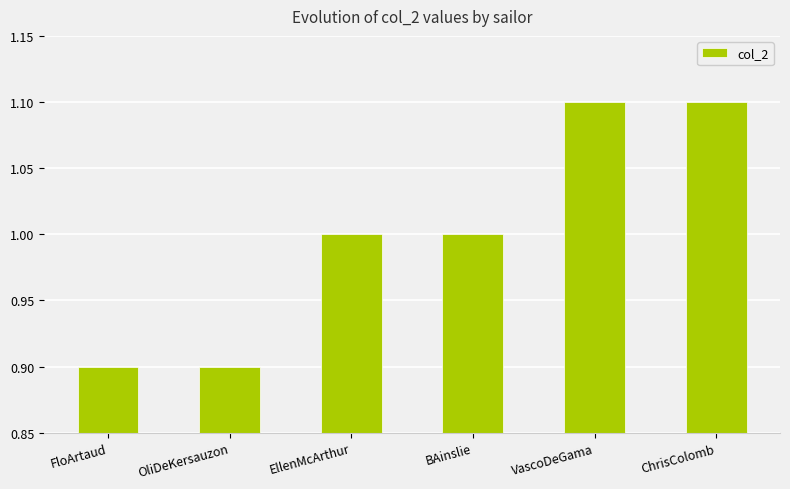

Count the number of data series in this chart.

1